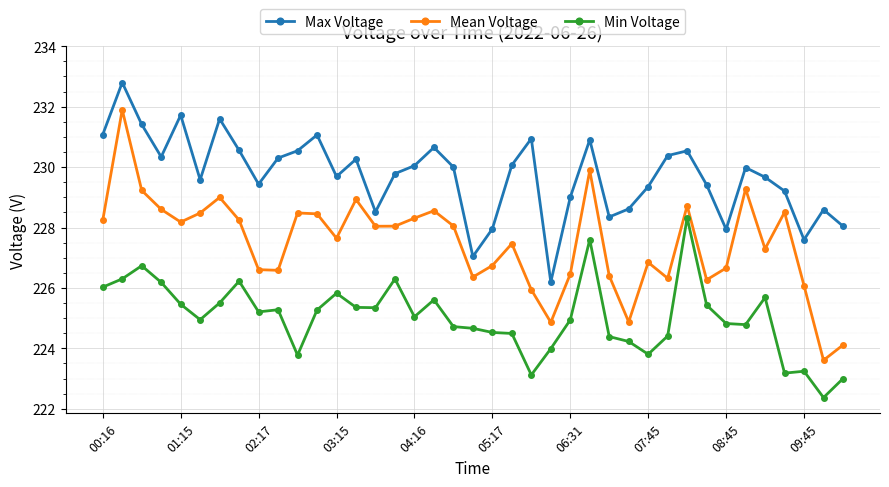

Which series has the largest total across all categories?

Max Voltage